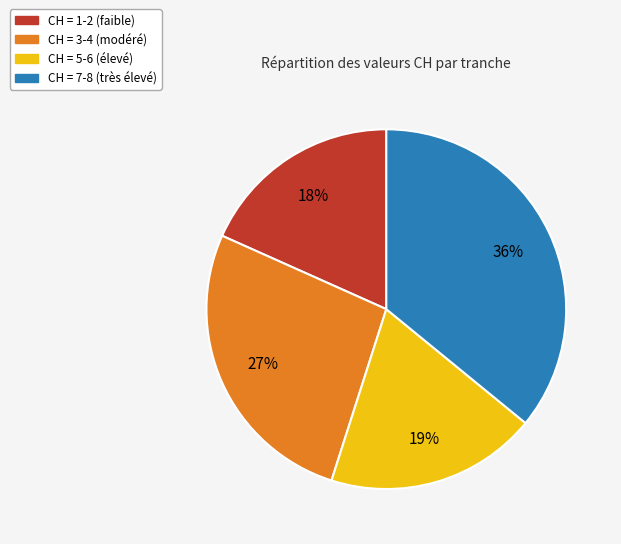

To the nearest percent, what is the average slice percentage?

25%